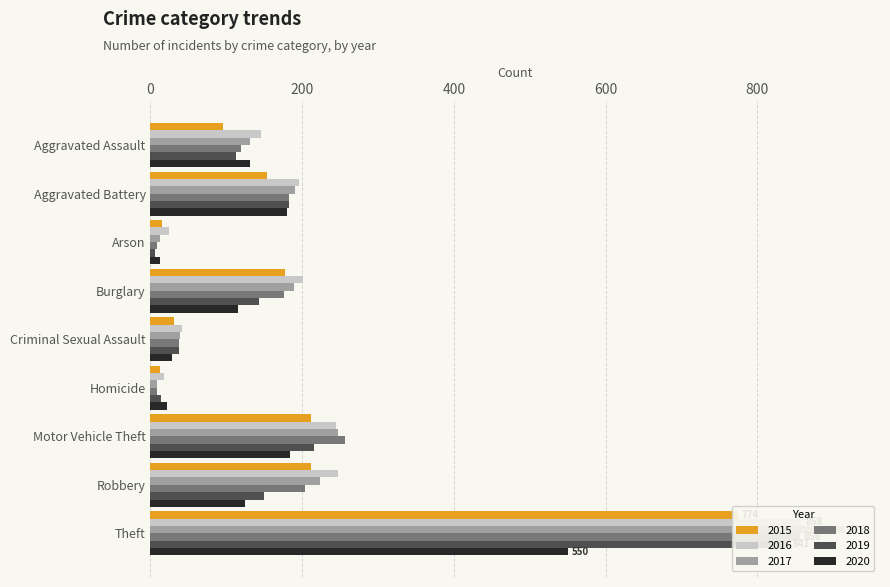

What is the greatest value displayed?

916